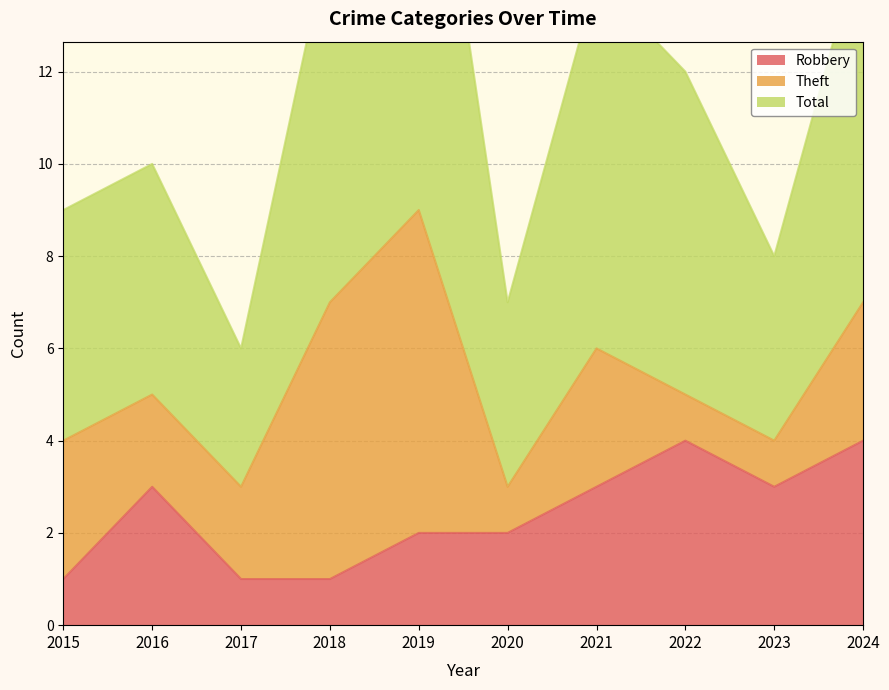

Which series has the largest total across all categories?

Total